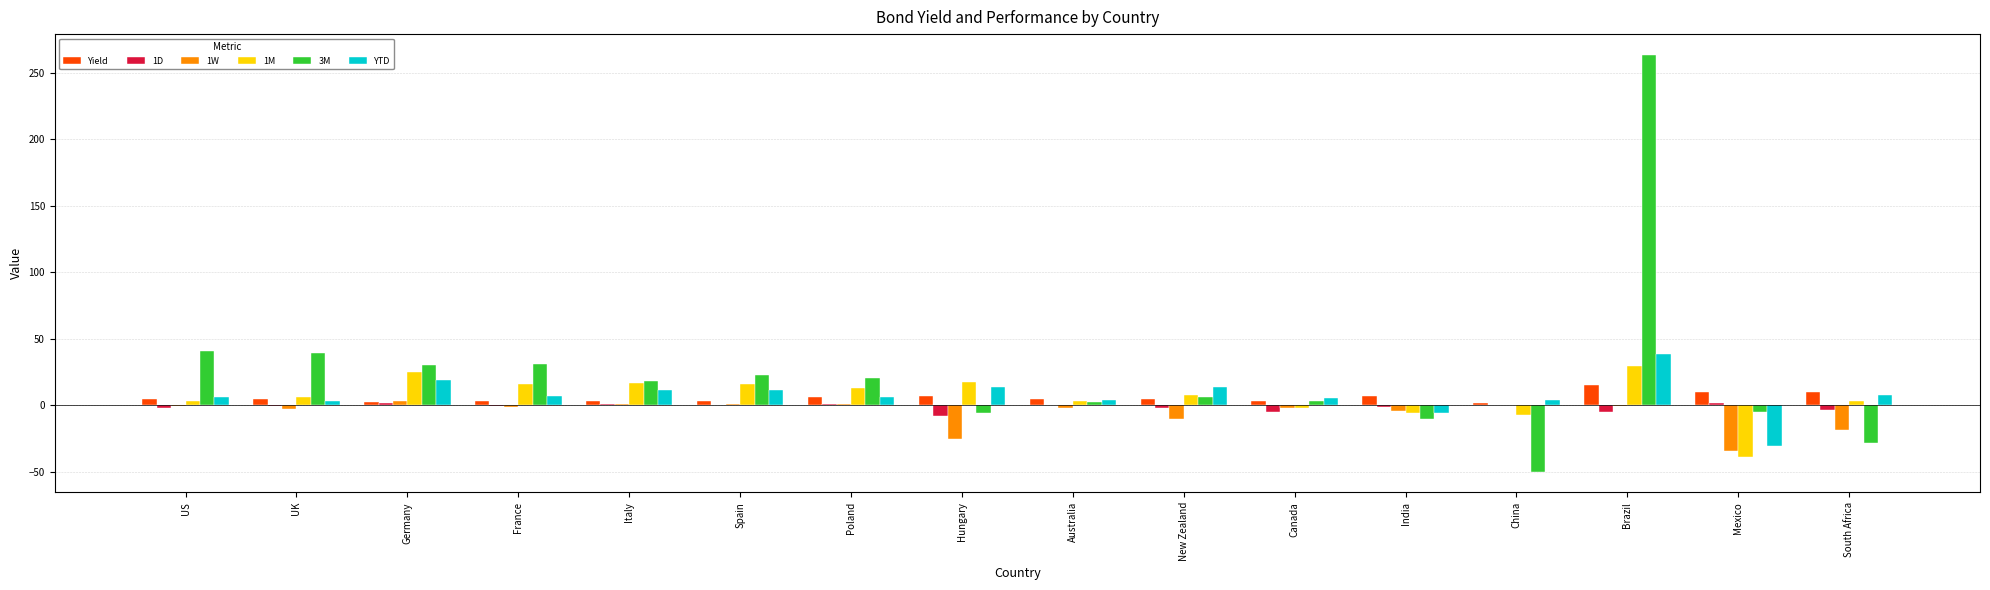

Is the value of 1W at Mexico greater than the value of Yield at China?

No